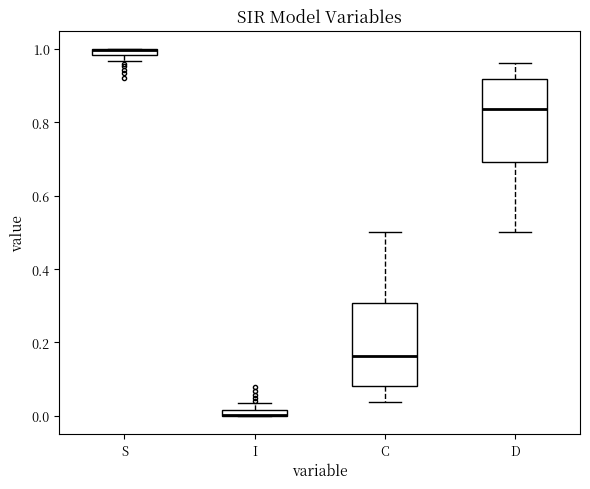

Where is the upper edge of the box for I on the y-axis? The values are not printed on the chart, so give them approximately, as read against the axis.

0.02